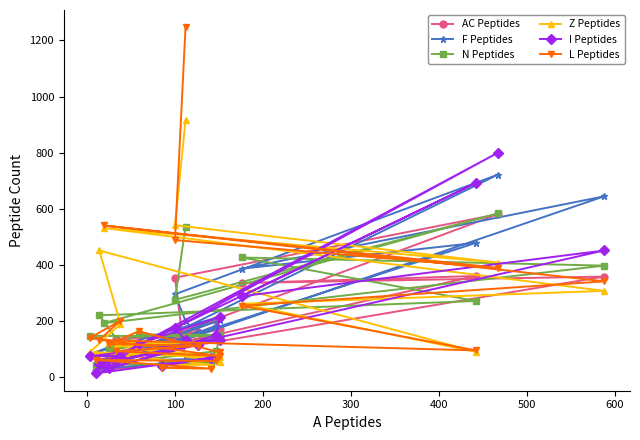

Rank the series by their maximum value, from lowest to highest.

AC Peptides, N Peptides, F Peptides, I Peptides, Z Peptides, L Peptides